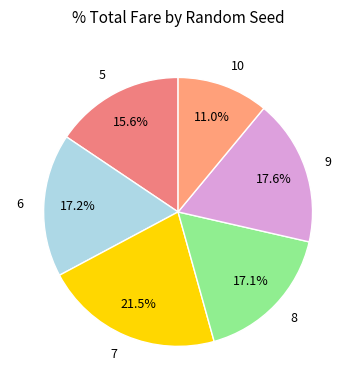

Approximately how many times larger is the value at 9 compared to 7?

0.8